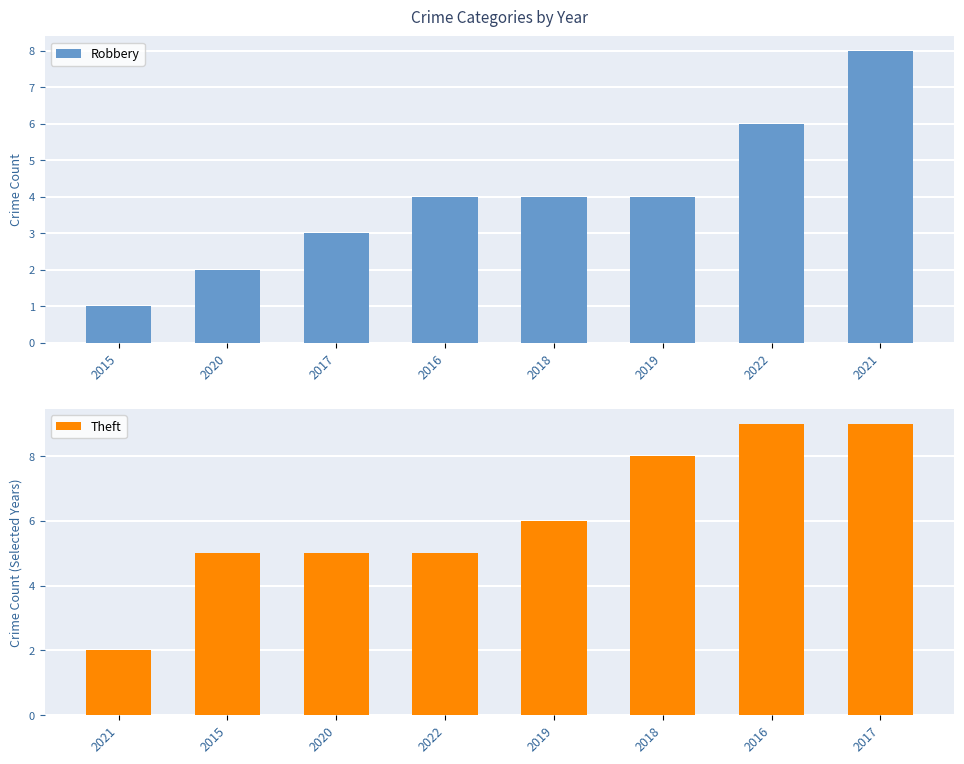

What is the difference between the maximum and minimum values in the Theft series?

7